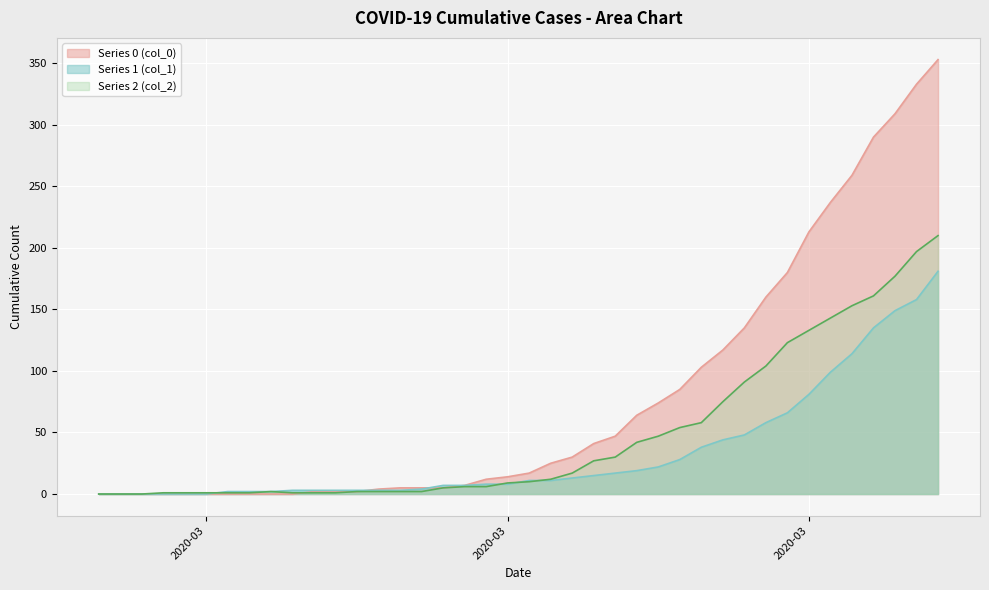

At which label does col_2 reach its minimum?

2020-02-27